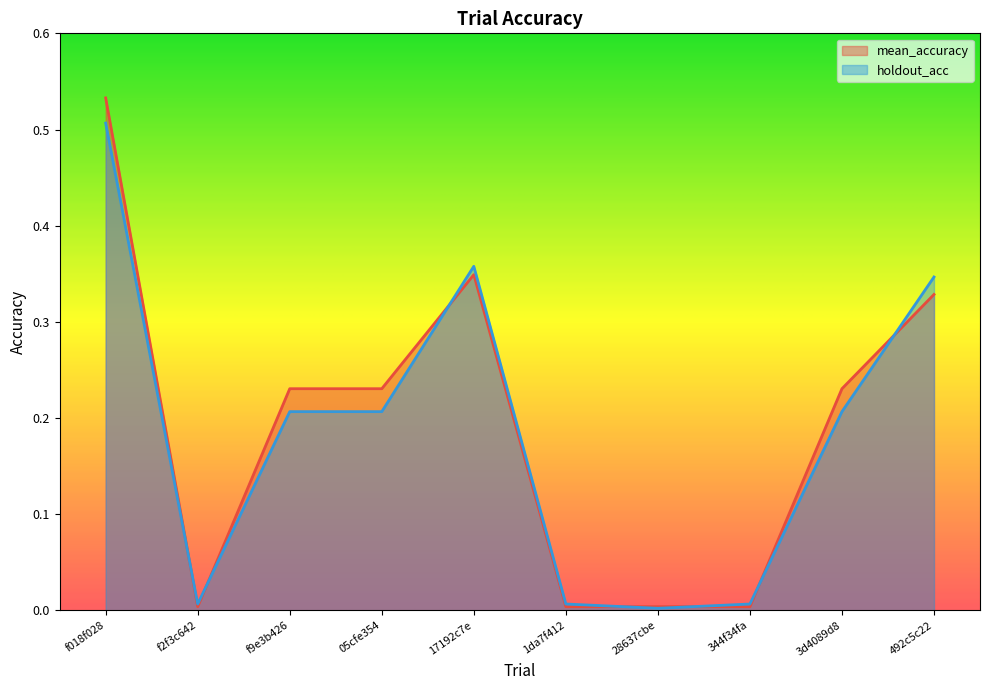

Between which two adjacent categories do mean_accuracy and holdout_acc first intersect?

f018f028 and f2f3c642